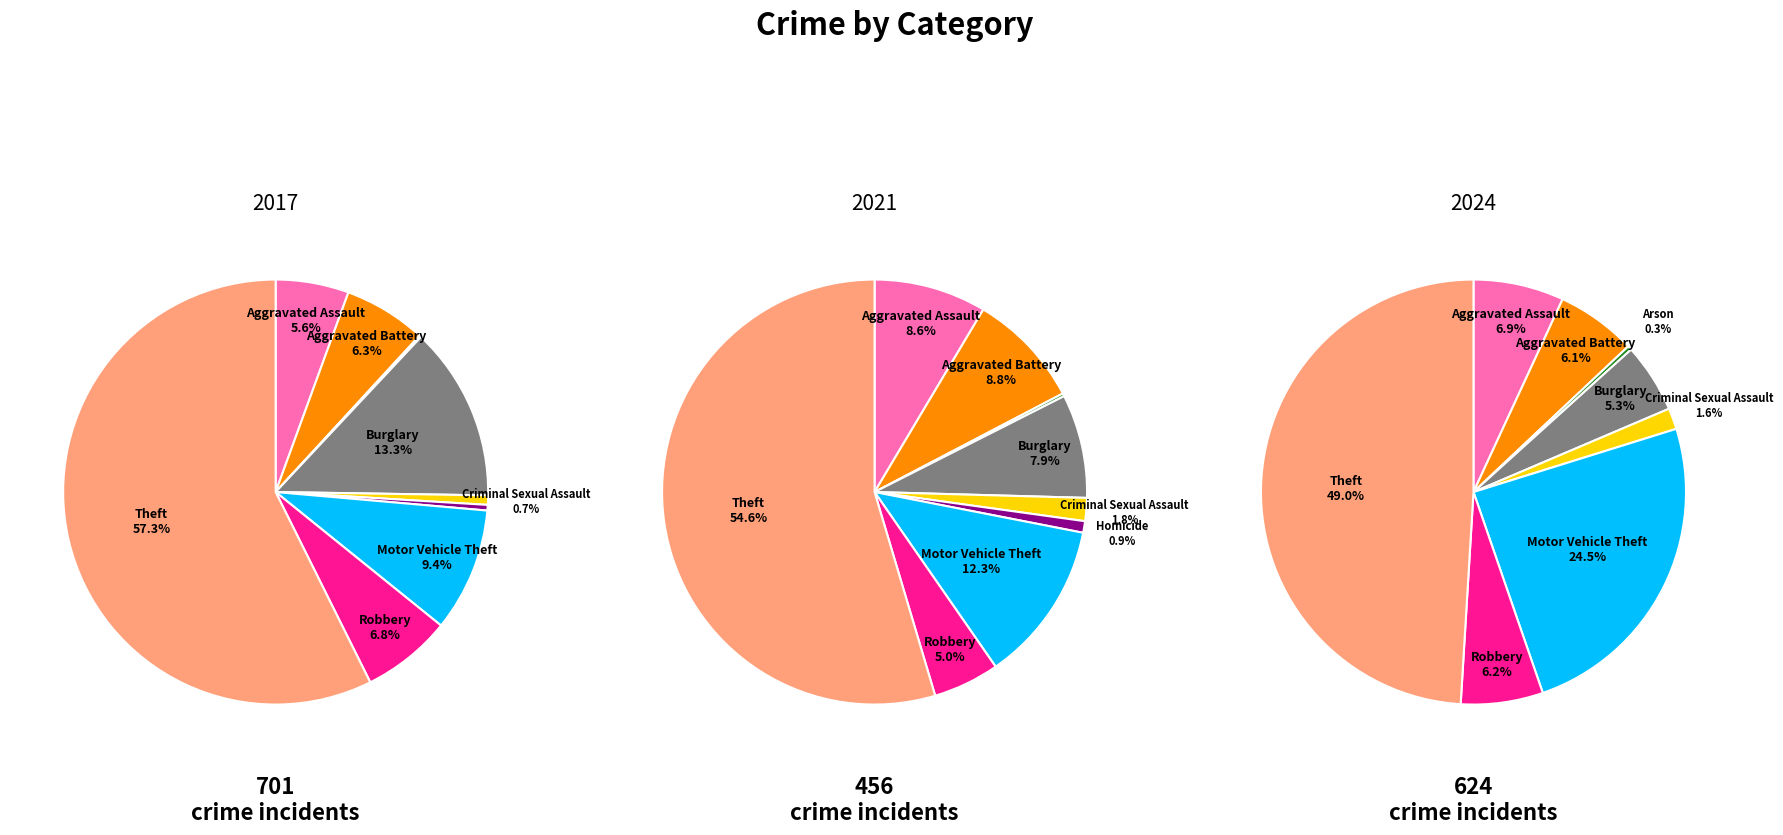

Count the number of slices in the pie.

9